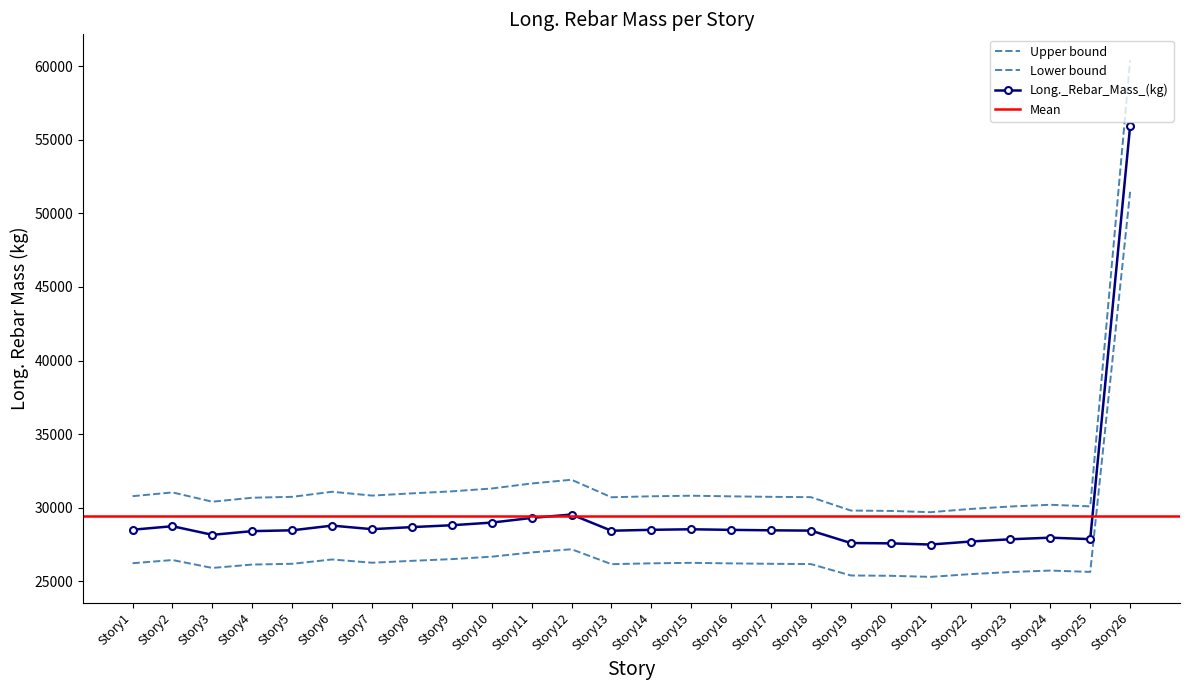

What is the value of the 24th point from the left?

30191.6